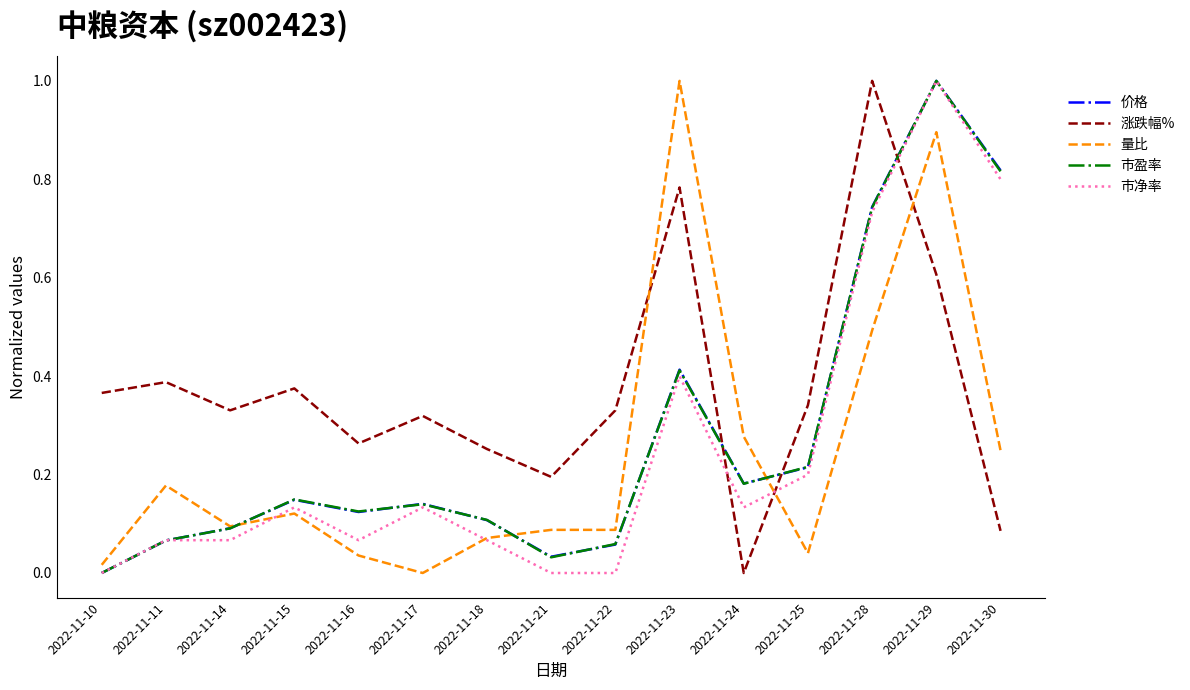

What is the total value across all series at 2022-11-23?

3.0